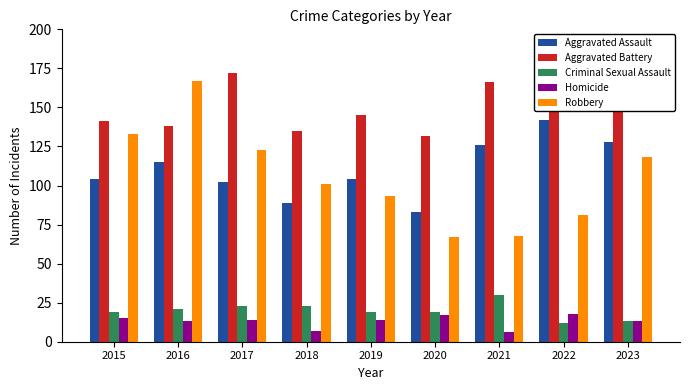

What is the minimum value for Criminal Sexual Assault?

12